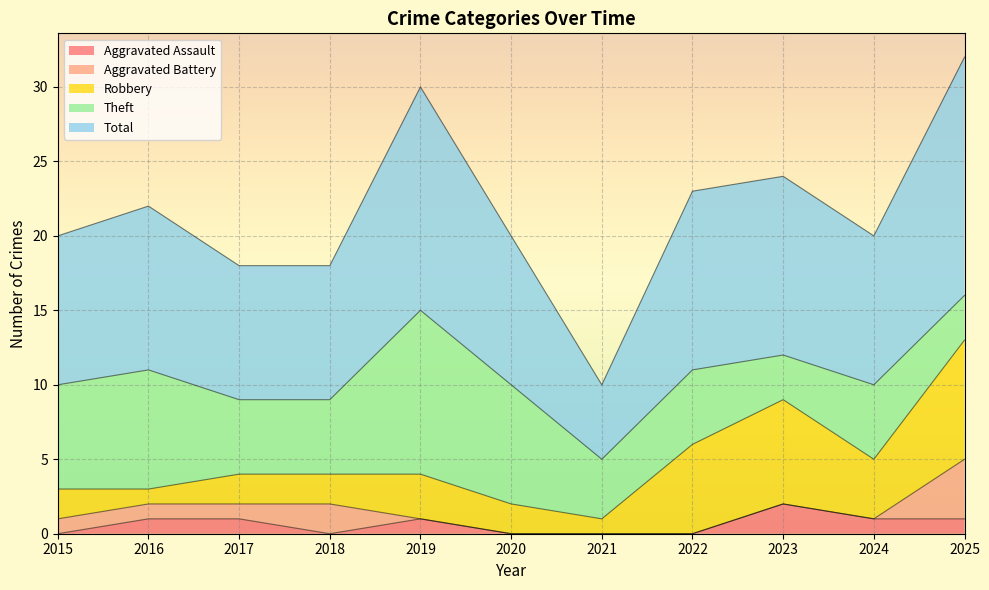

How many series are shown in this chart?

5